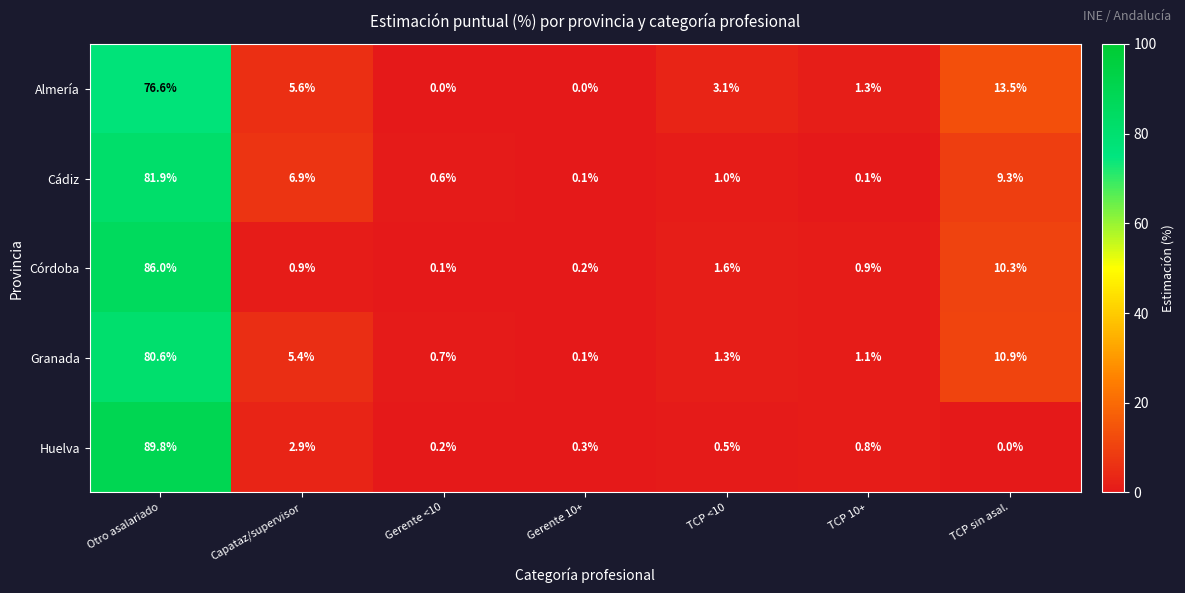

Which category has the lowest value in the Córdoba series?

Gerente <10